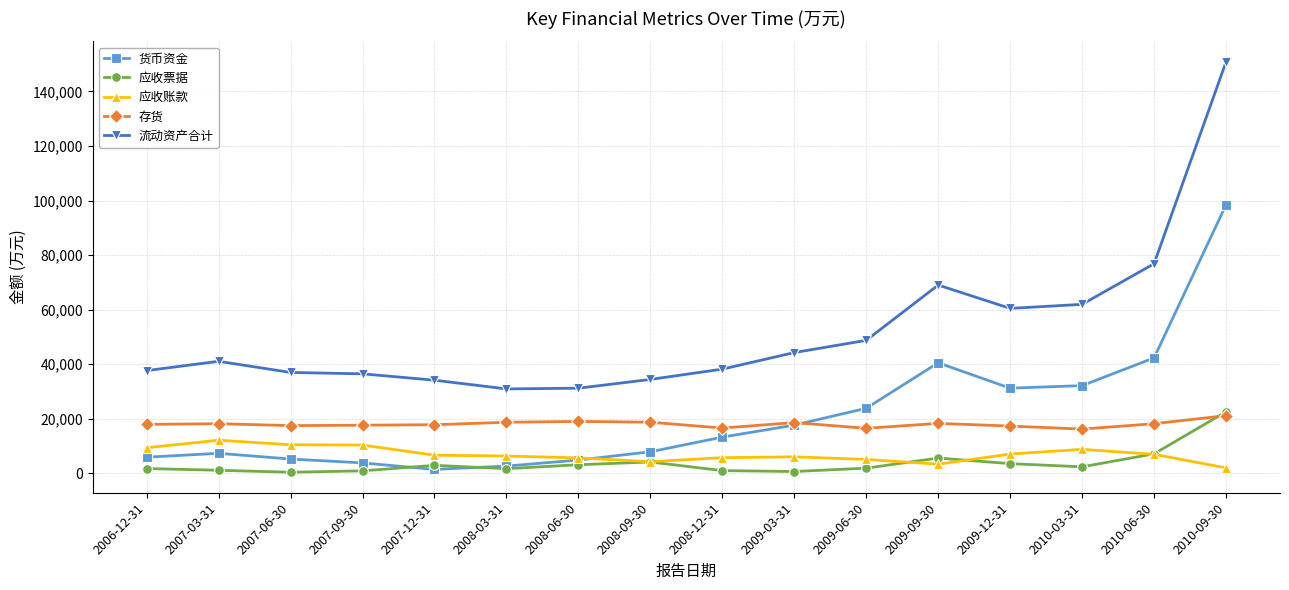

Which series has the largest range (max minus min)?

流动资产合计